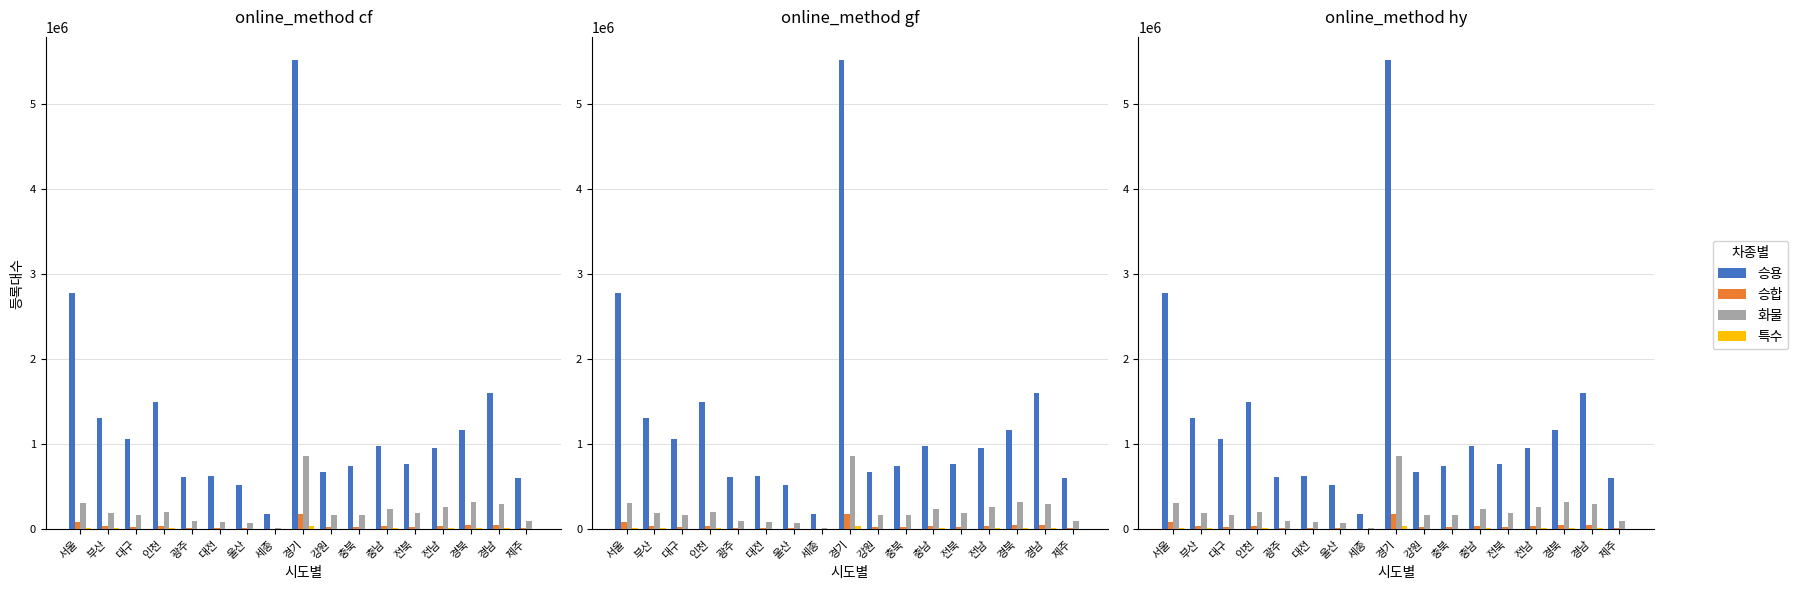

Where is 승용 nearest to the value 2847022?

서울